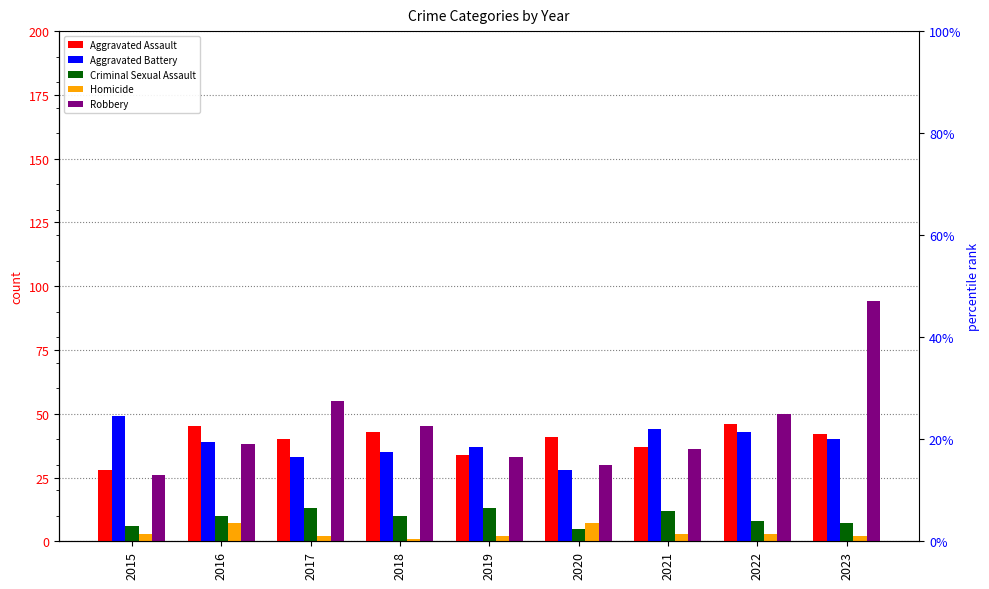

What is the smallest value displayed?

1